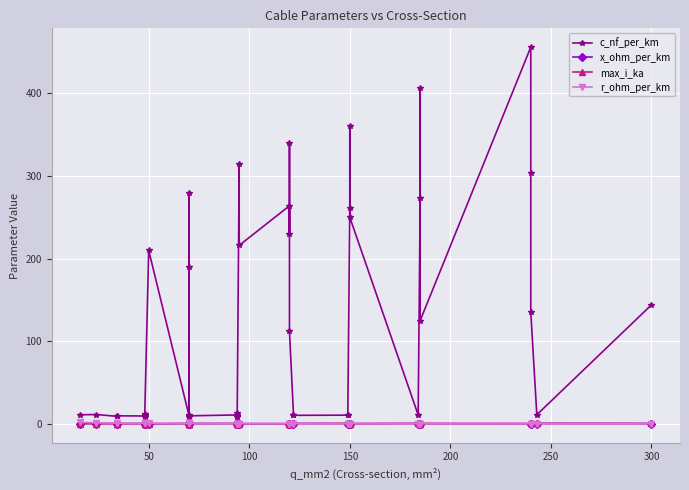

How many distinct data groups are displayed?

4